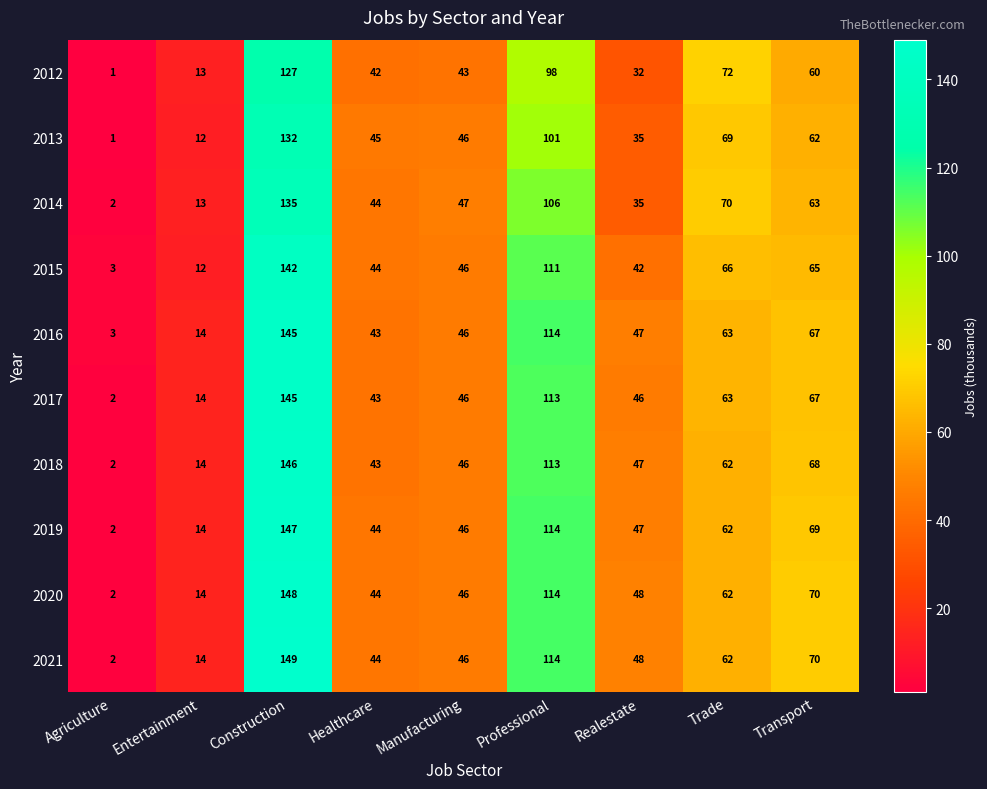

Which category has the lowest value in the 2017 series?

Agriculture